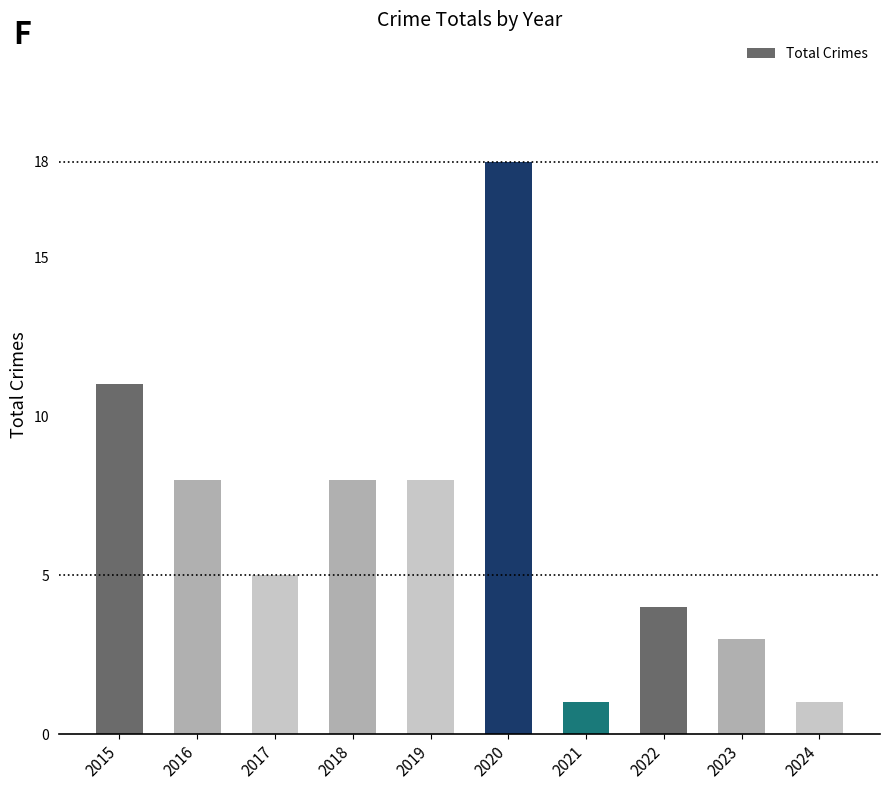

The chart shows a value of 5 at 2017. True or false?

True